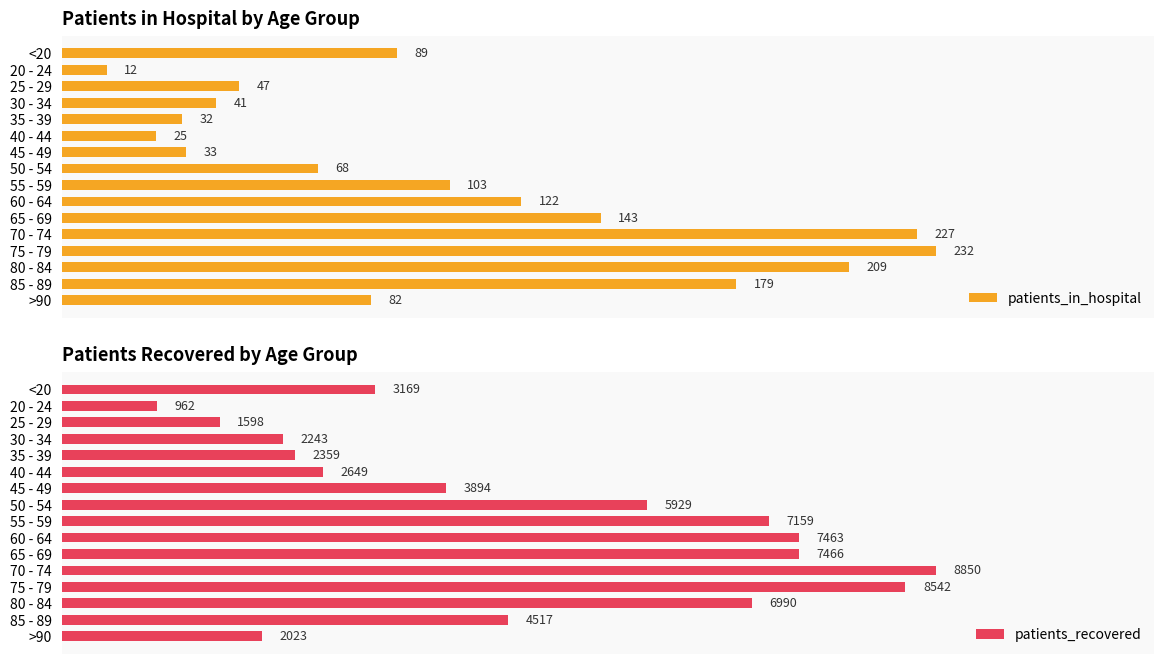

Which series has the largest total across all categories?

patients_recovered